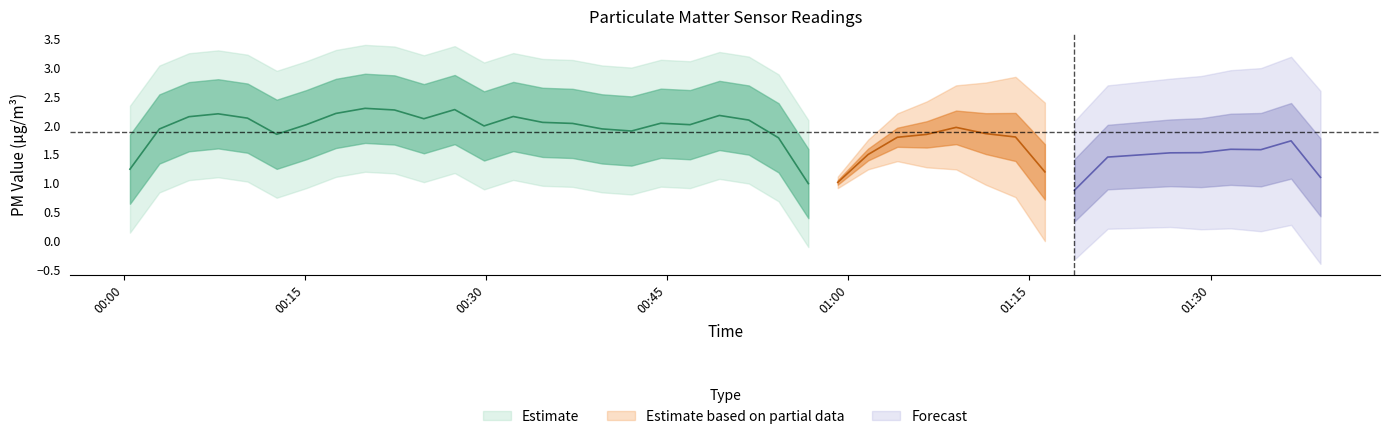

Which has a higher value, 4 or 14?

14